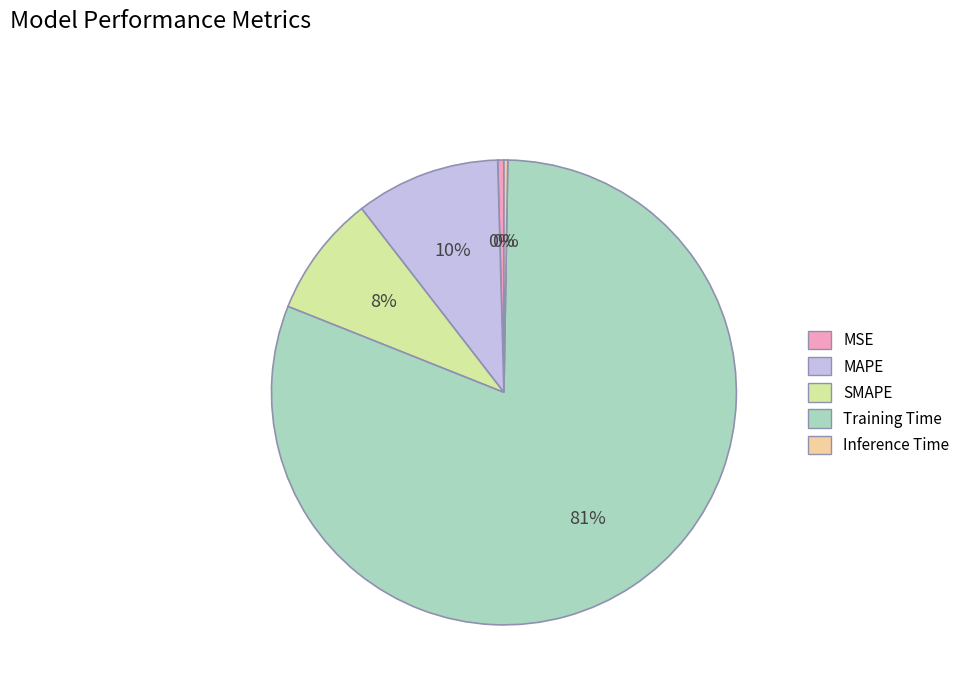

To the nearest percent, what is the average slice percentage?

20%